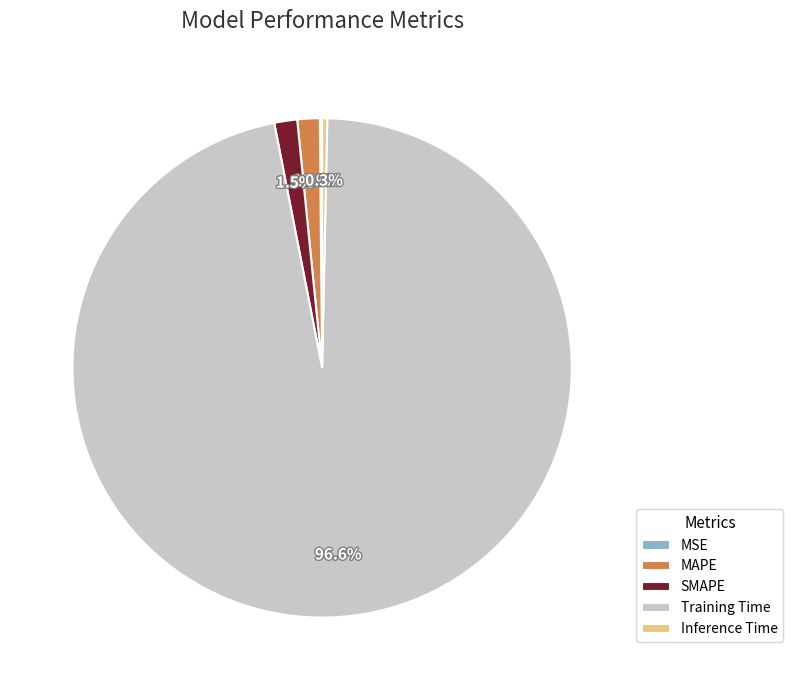

What is the largest slice in the pie chart?

Training Time